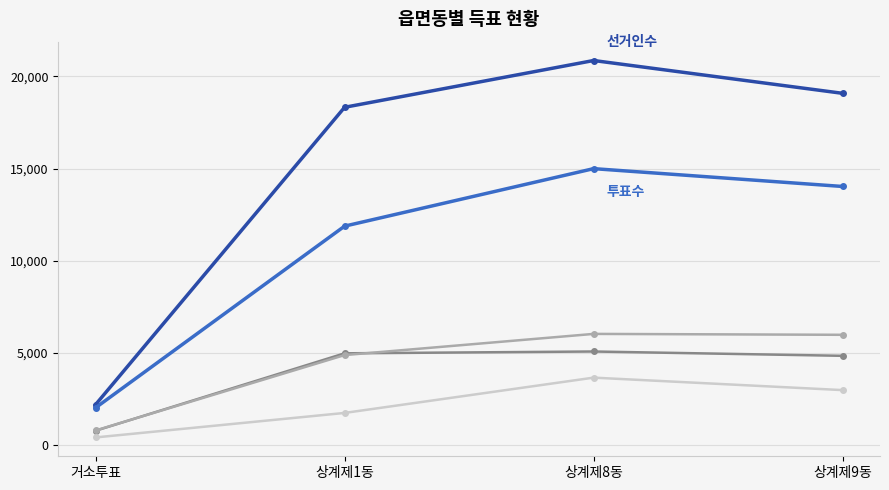

What is the spread (max minus min) of values at 상계제8동?

17230